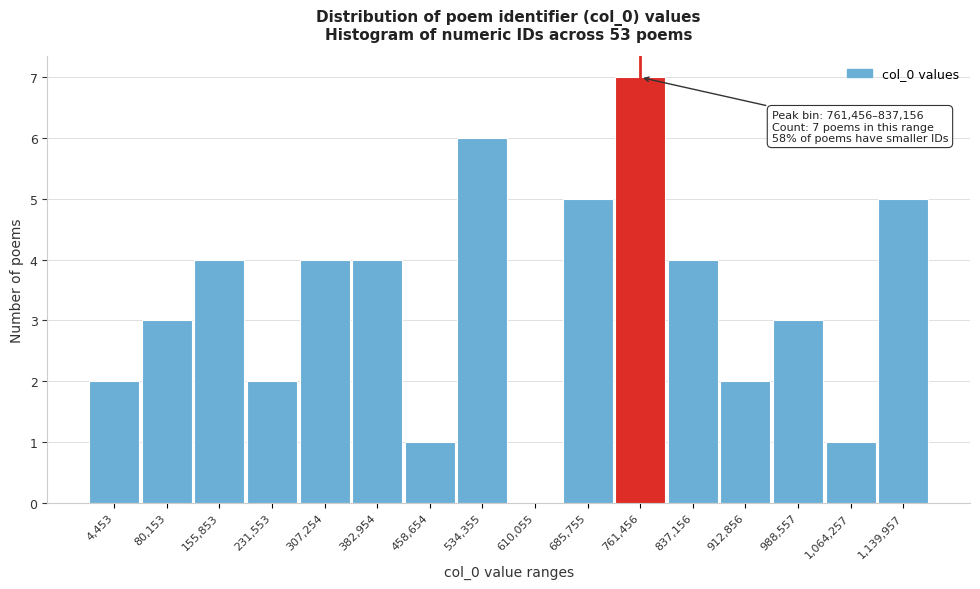

Reading right to left, what are all the values shown in this chart?

1,139,957=5	1,064,257=1	988,557=3	912,856=2	837,156=4	761,456=7	685,755=5	610,055=0	534,355=6	458,654=1	382,954=4	307,254=4	231,553=2	155,853=4	80,153=3	4,453=2